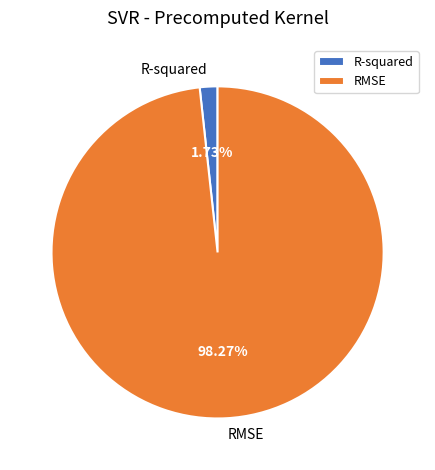

Combined, what portion of the pie is R-squared and RMSE?

100.0%